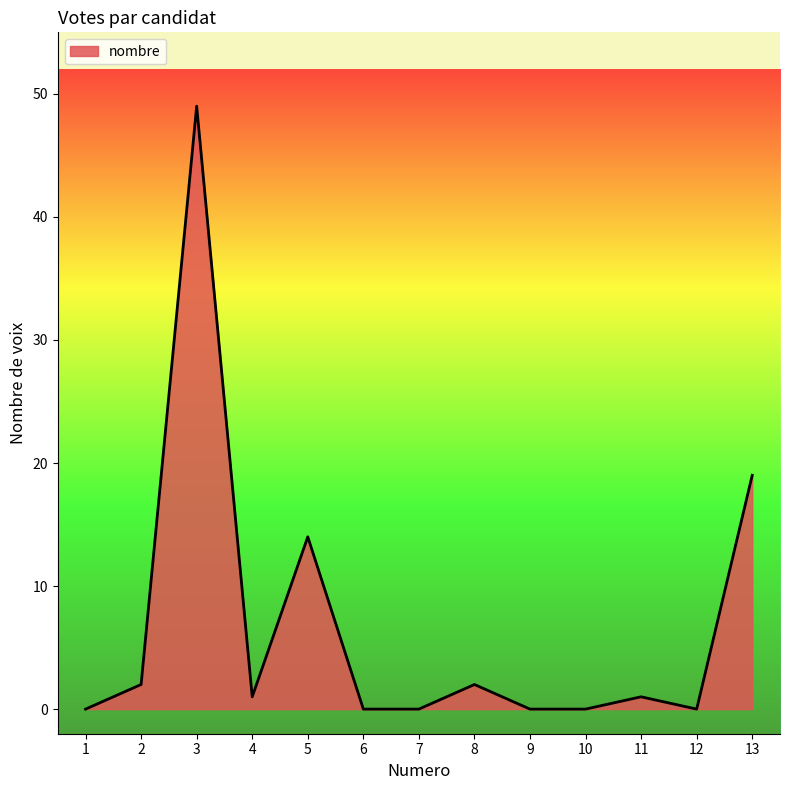

At which label does the data first exceed 1?

2